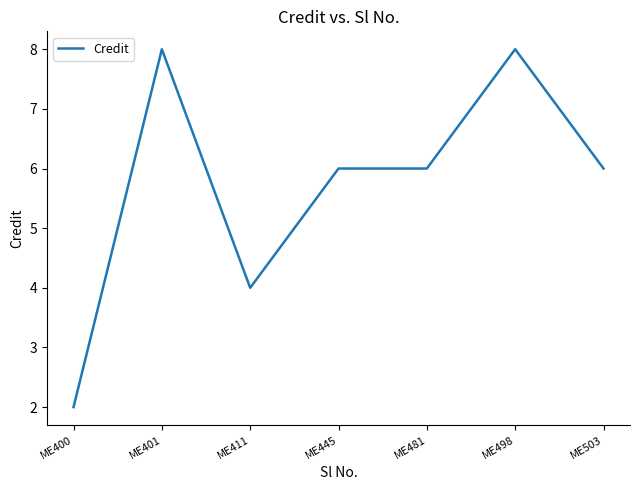

True or false: there are more than 1 points higher than both neighbors.

True